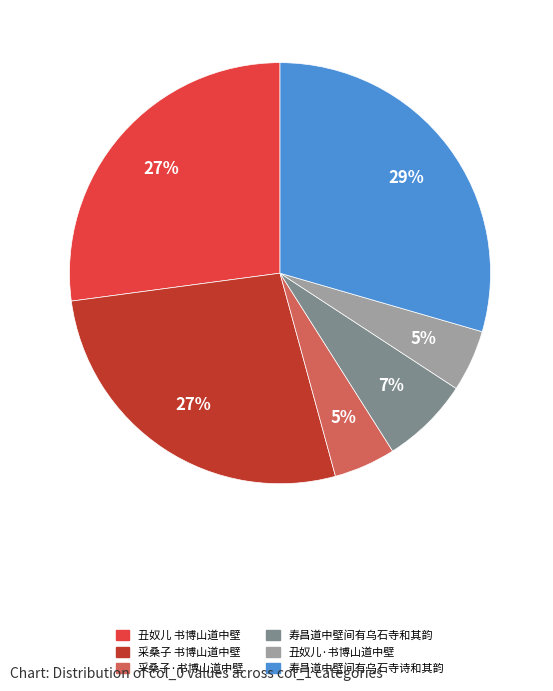

How many segments does this pie chart have?

6